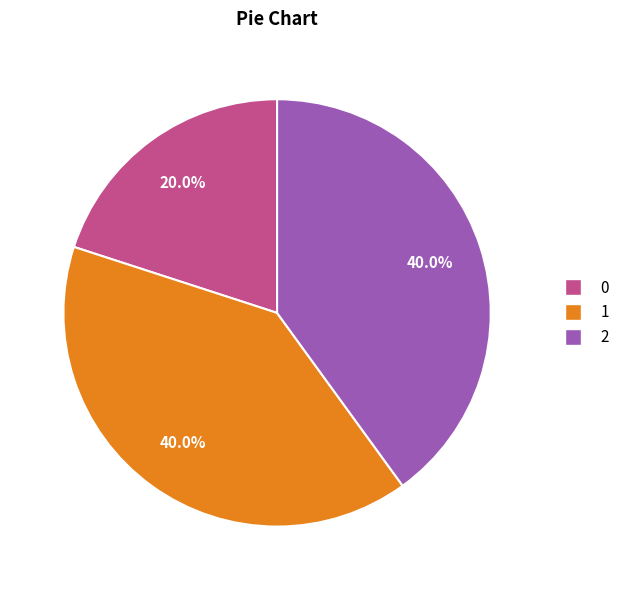

What is the ratio of the value at 2 to the value at 1?

1.0